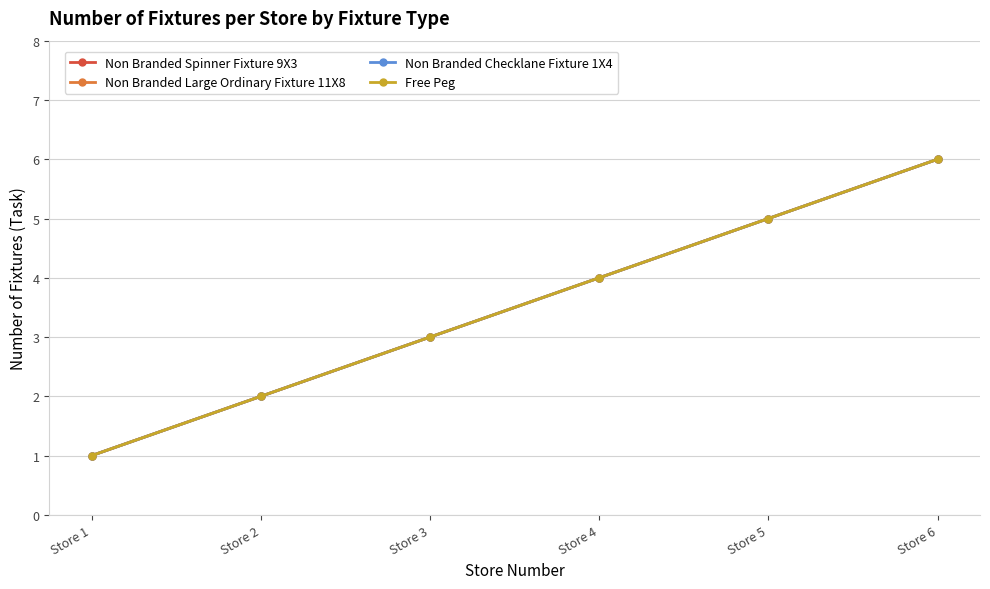

Is this an area chart (filled region under the line)?

No